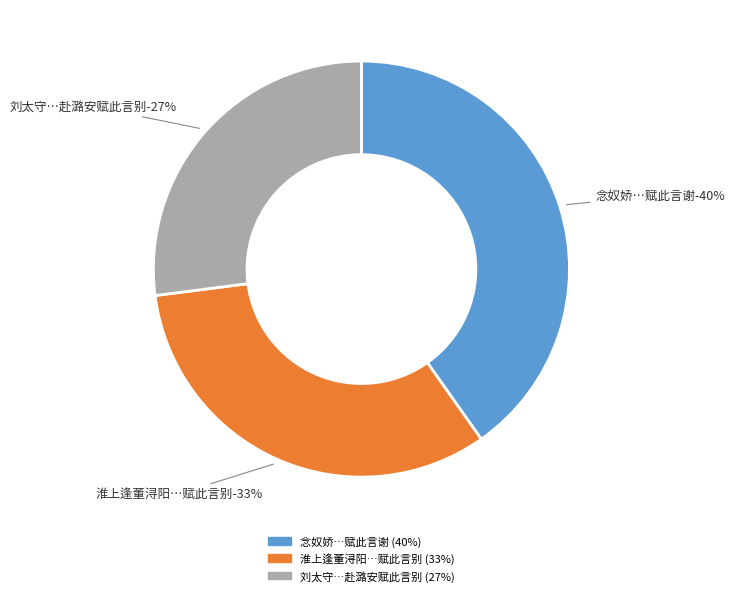

Is there any slice that represents more than half of the pie?

No